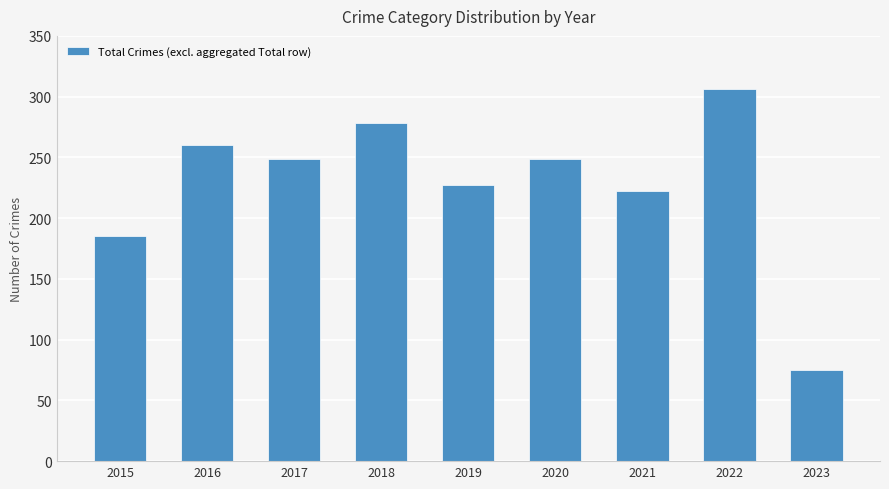

What is the sum of all values?

2051